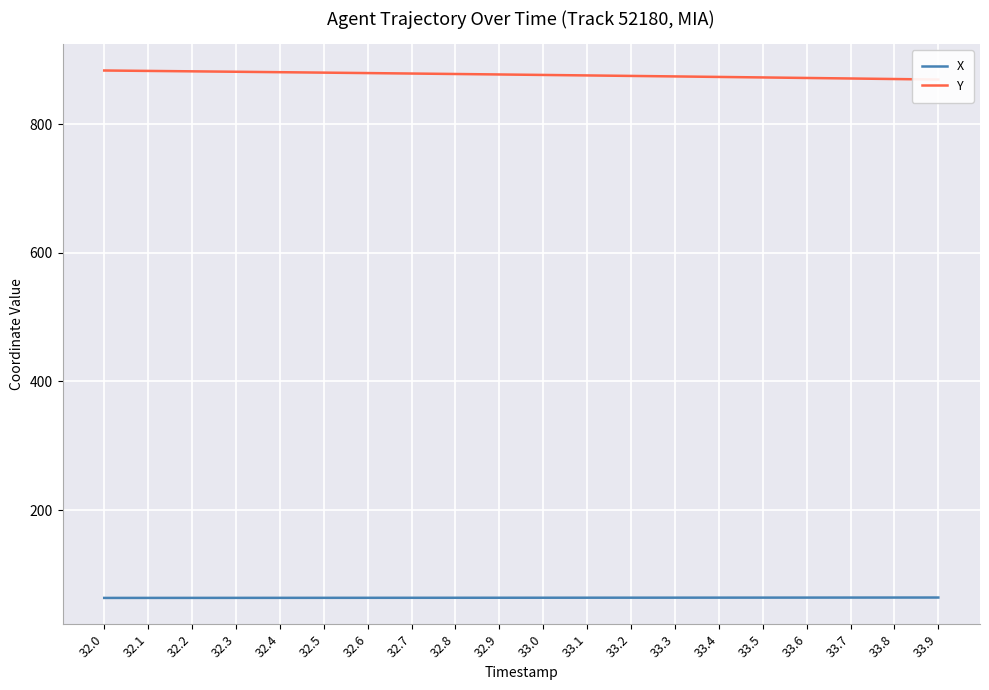

What is the label of the 4th point from the left?

32.3